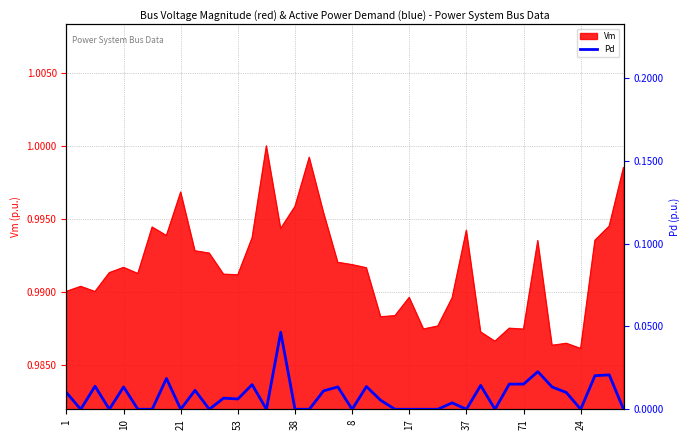

Where is the data nearest to the value 0?

10